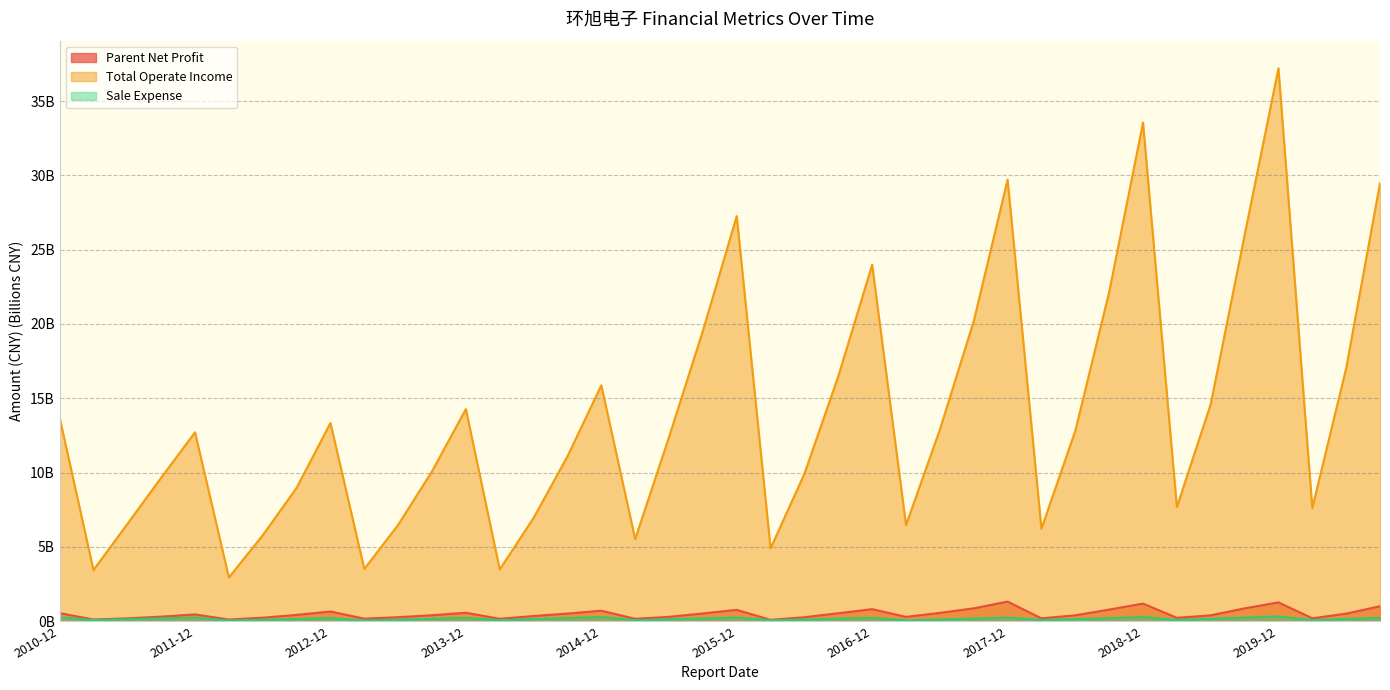

True or false: Sale Expense and Total Operate Income cross at least once.

False